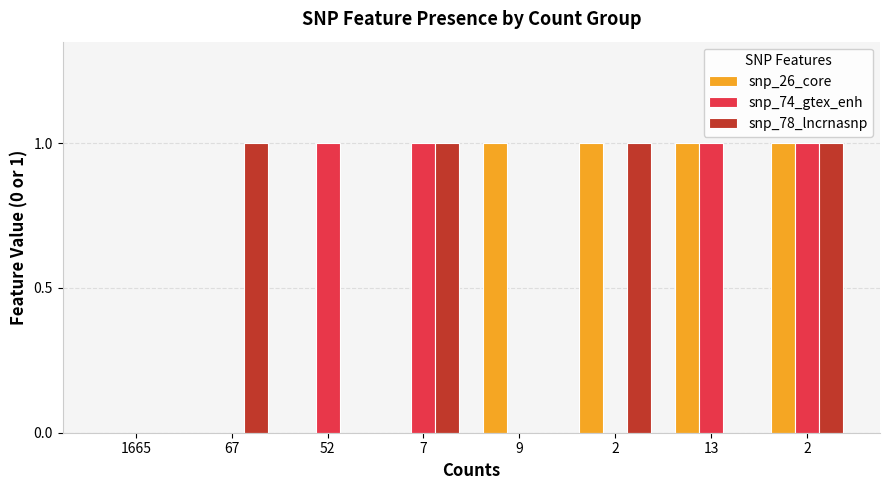

Does the chart contain stacked bars?

No